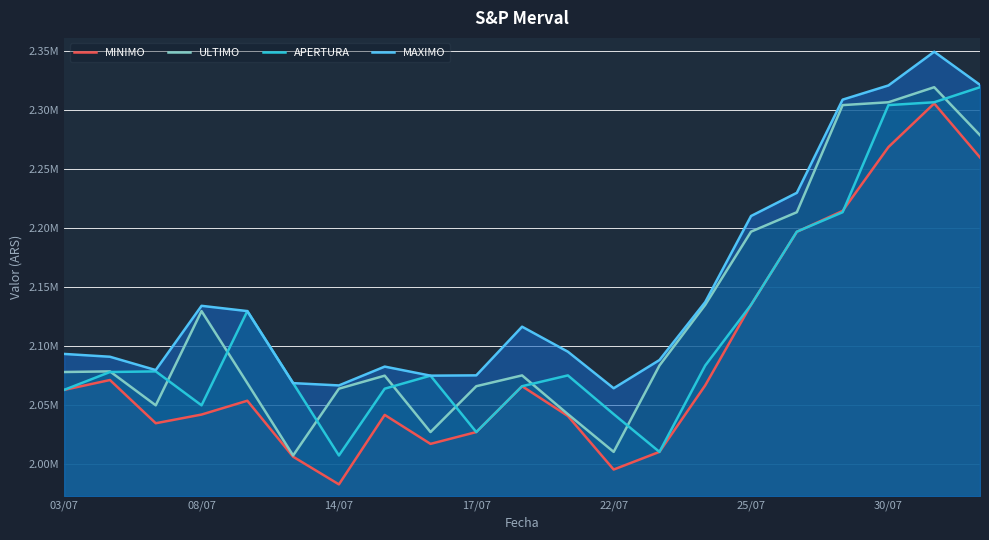

What is the value of the APERTURA point at the 20th from the left?

2306756.3